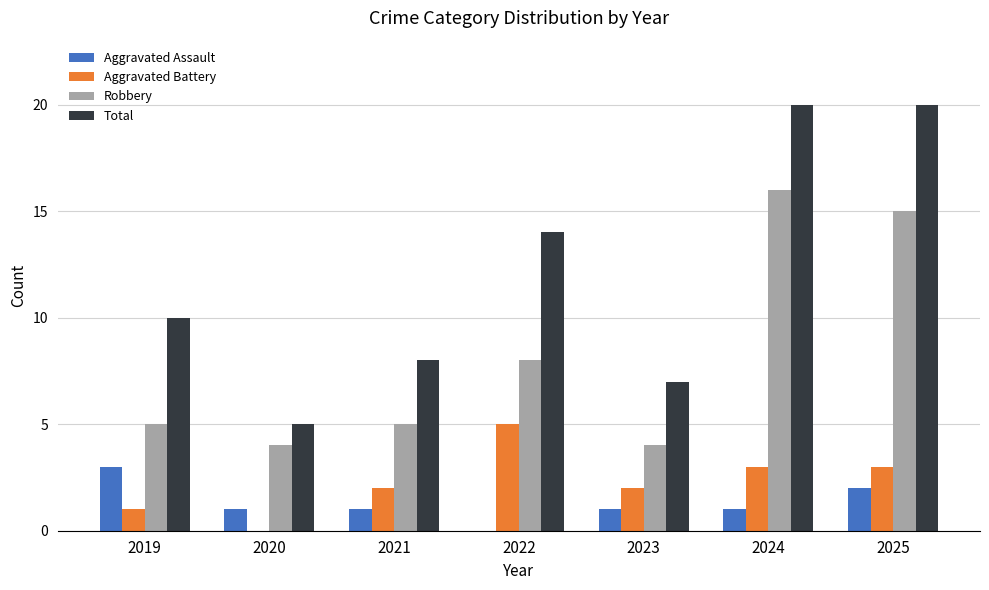

How many distinct data groups are displayed?

4